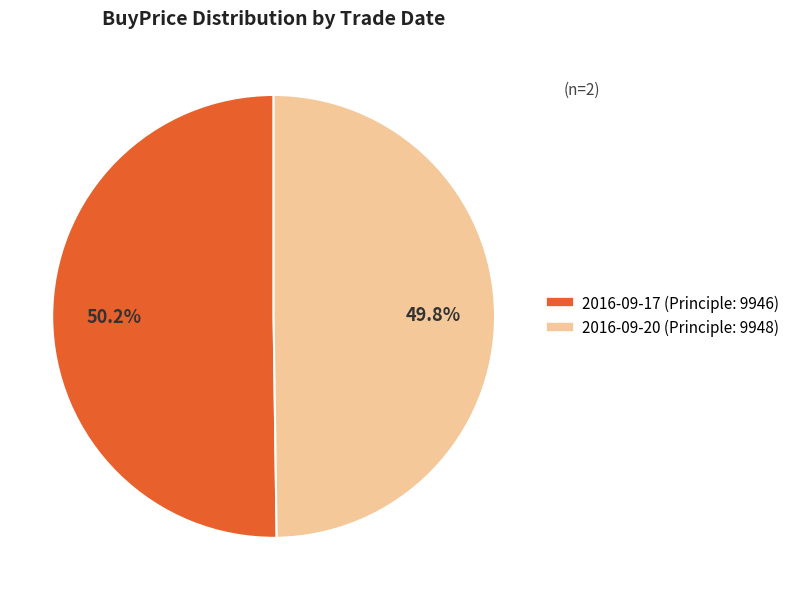

What percentage is the 2016-09-17 (Principle: 9946) slice, to the nearest percent?

50%